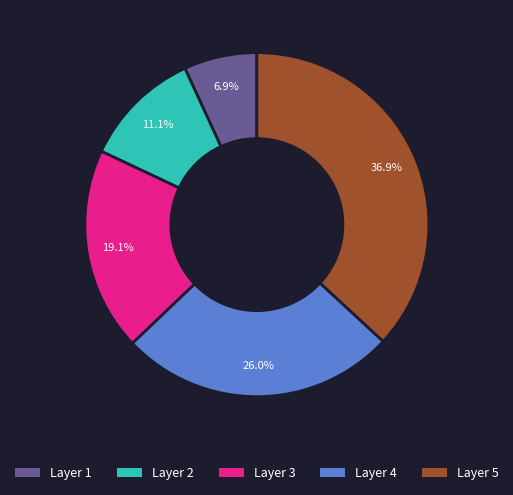

To the nearest percent, what is the average slice percentage?

20%